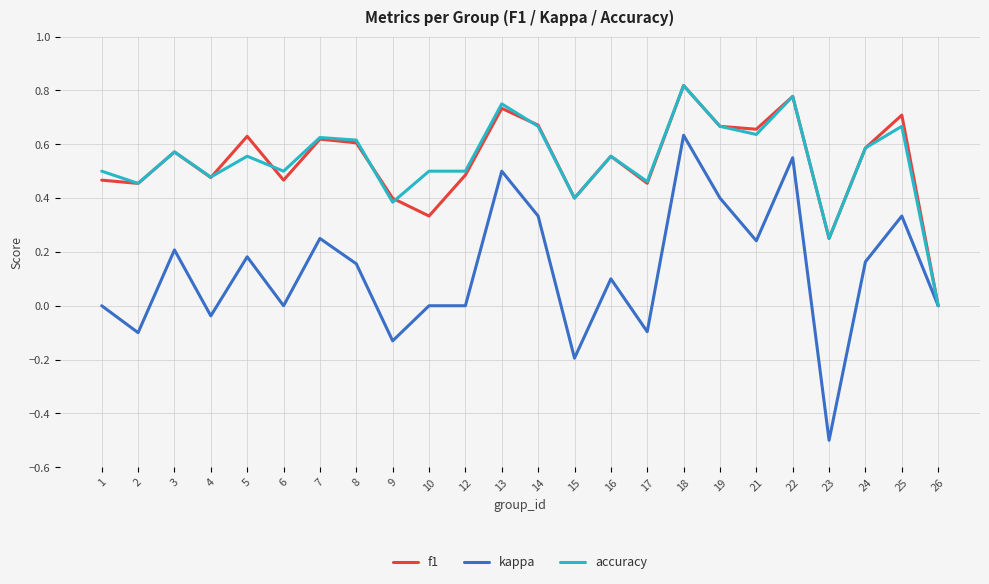

The value of f1 at 9 is 0.1. True or false?

False